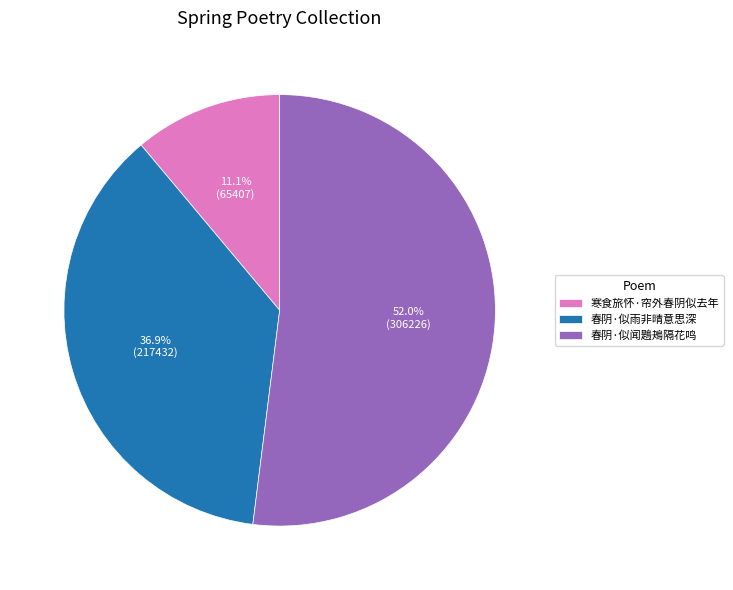

To the nearest percent, what is the difference between the 春阴·似闻鶗鴂隔花鸣 and 春阴·似雨非晴意思深 slice percentages?

15%